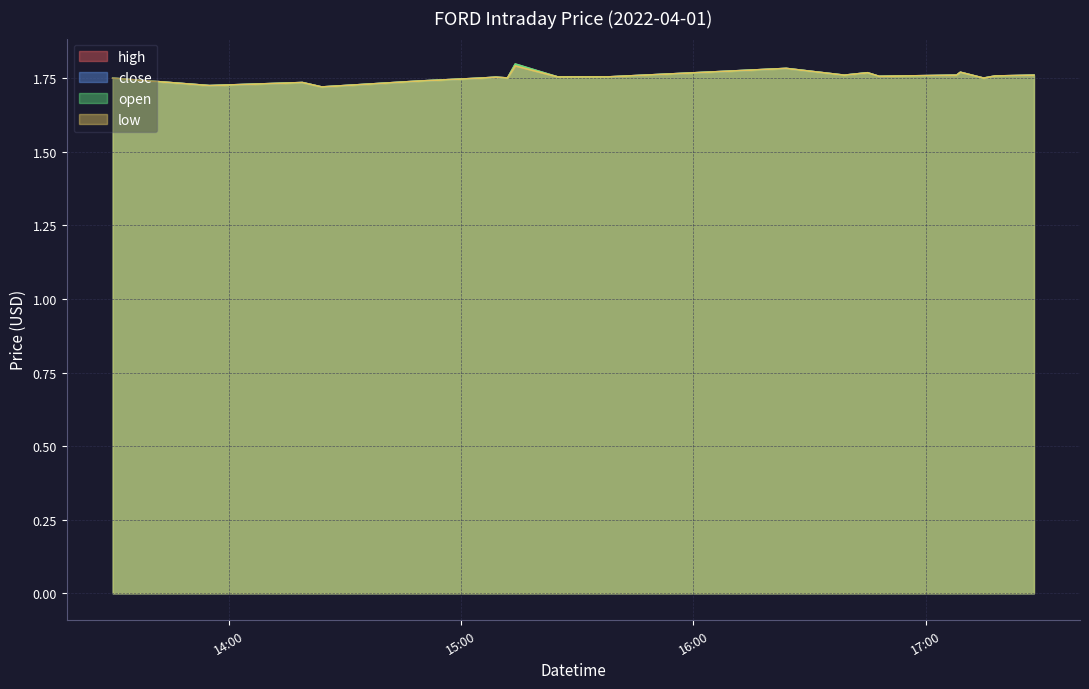

Where is close nearest to the value 1?

2022-04-01 14:24:00